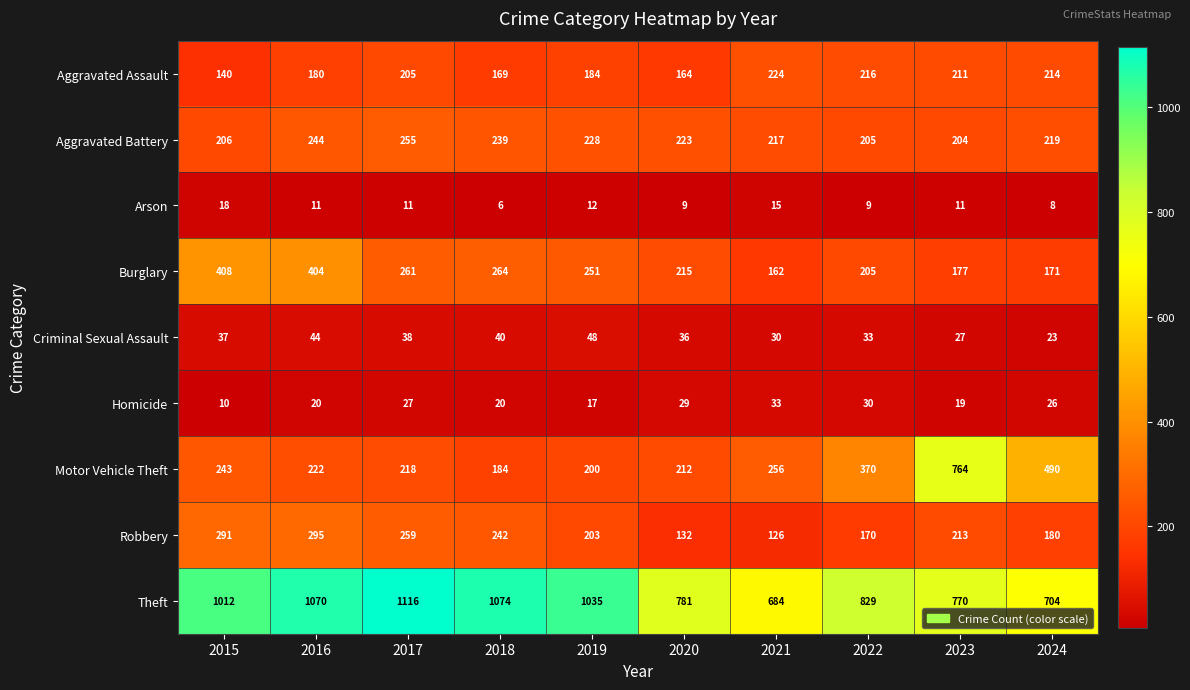

At which label is Arson closest to 12?

2019